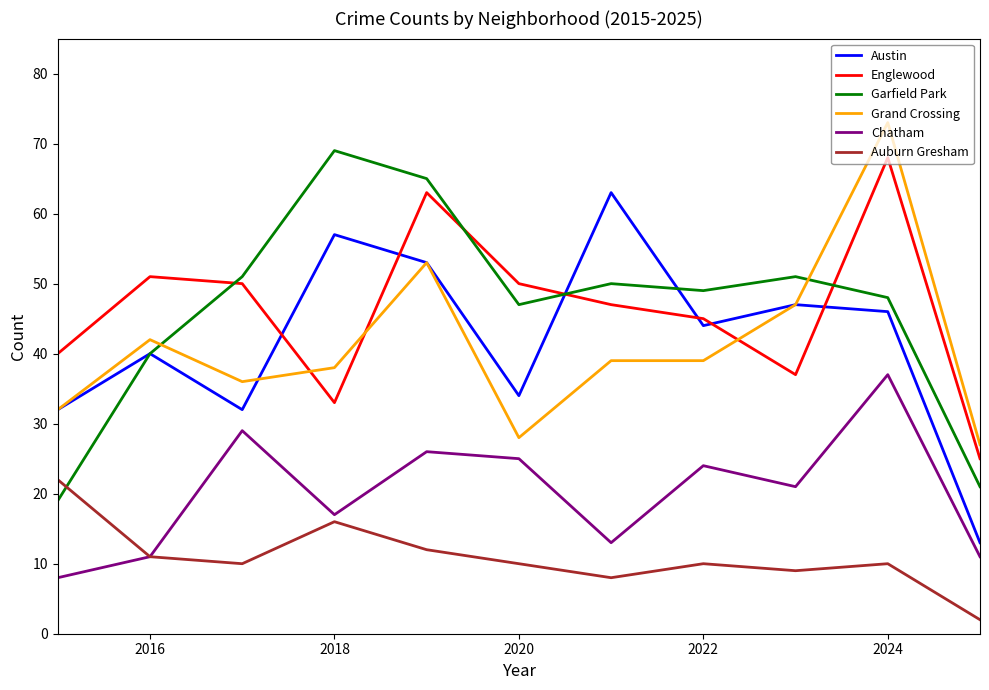

What is the minimum value for Garfield Park?

19